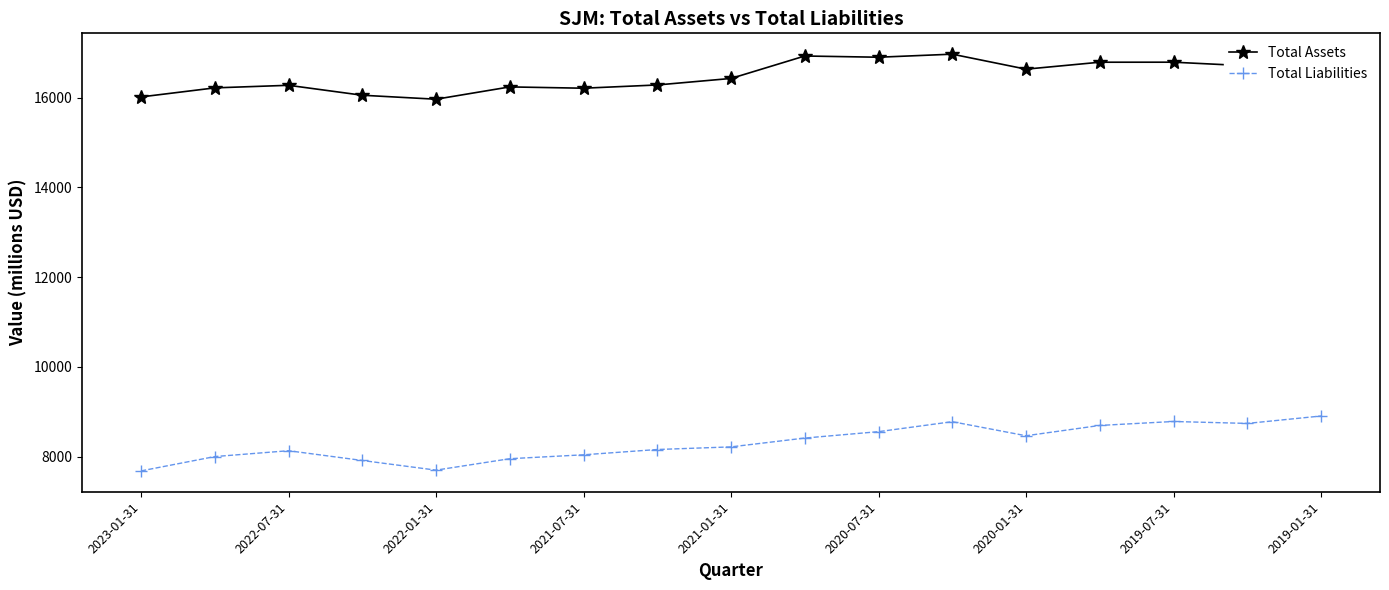

Which series has the largest total across all categories?

Total Assets